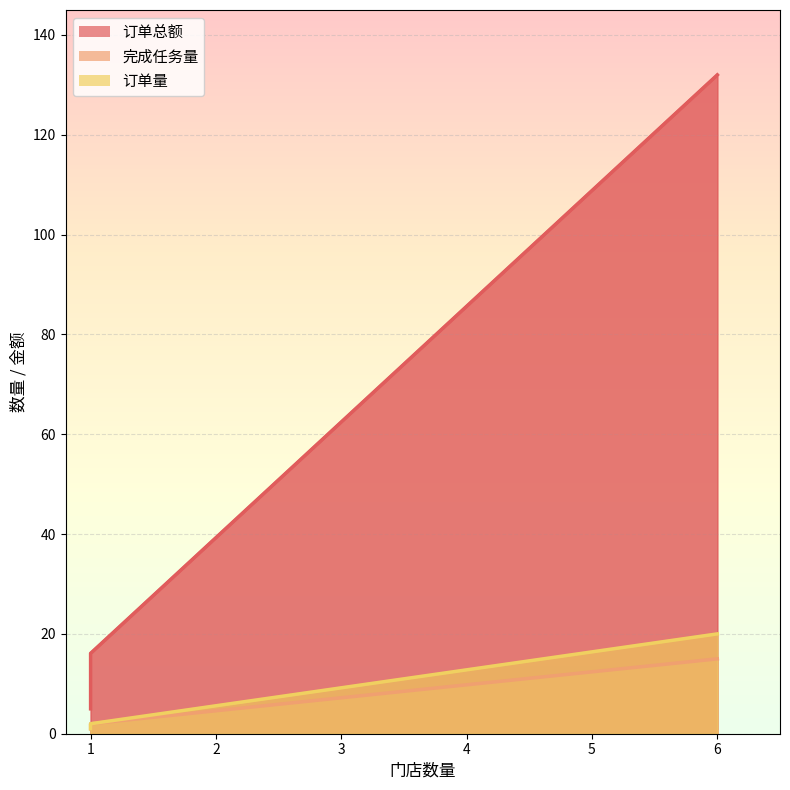

Count the number of data series in this chart.

3